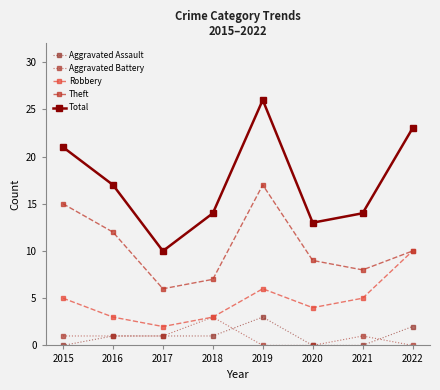

Where is Total nearest to the value 18?

2016